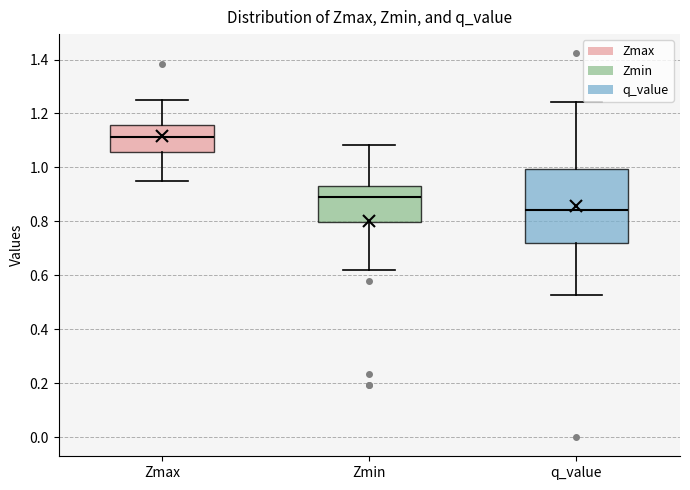

Comparing the boxes themselves (not the whiskers), which one is the tallest?

q_value